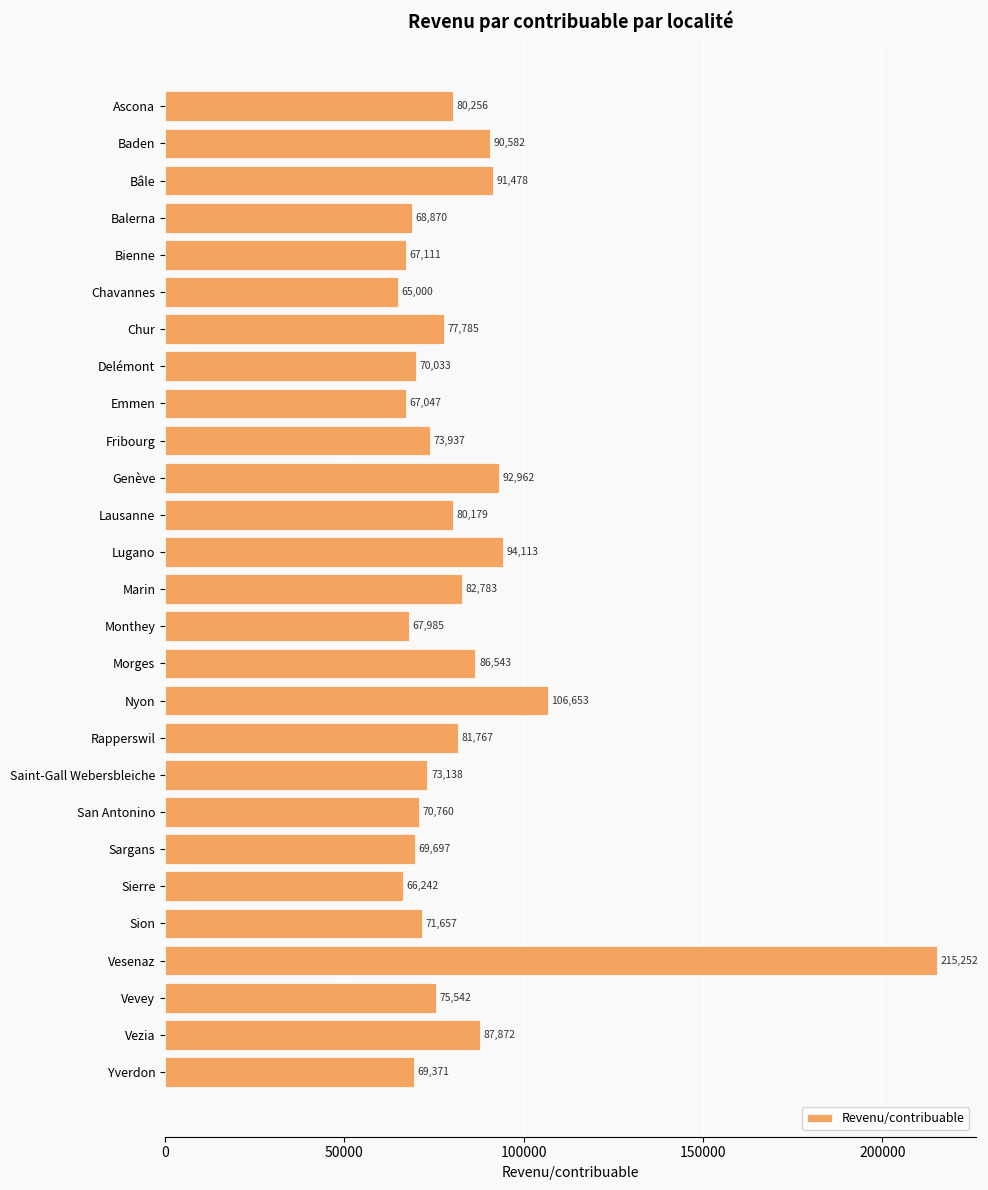

Approximately how many times larger is the value at Ascona compared to Fribourg?

1.1